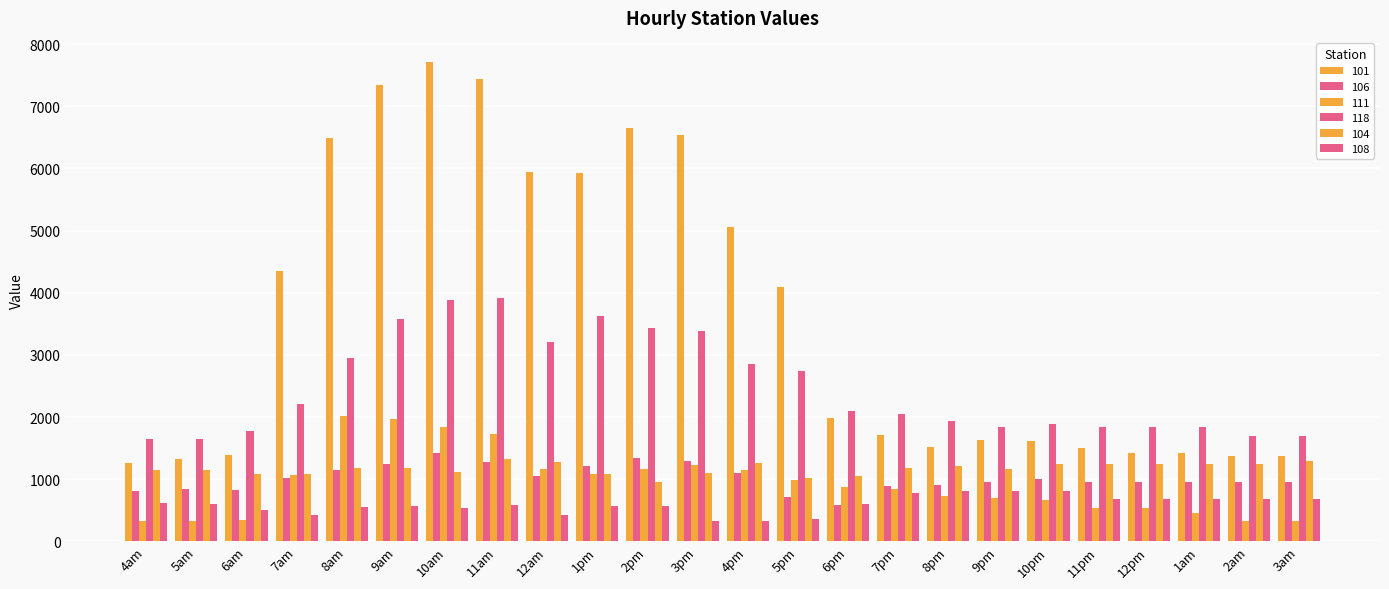

Reading left to right, transcribe all the data shown in this chart.

101: 1256.2	1320.0	1388.9	4344.0	6494.7	7345.7	7714.7	7434.9	5947.9	5924.0	6648.4	6536.3	5061.1	4086.8	1993.0	1706.2	1517.9	1627.2	1608.7	1510.9	1424.4	1424.4	1373.4	1373.4
106: 818.5	844.0	833.8	1027.2	1147.9	1242.8	1416.0	1283.3	1054.6	1214.8	1348.5	1294.4	1095.6	711.8	588.4	896.1	901.7	954.9	1009.6	956.6	956.6	956.6	956.6	956.6
111: 330.7	330.7	352.0	1071.1	2011.7	1973.4	1846.8	1729.5	1169.7	1088.9	1163.5	1222.0	1153.6	986.1	878.0	836.4	728.0	698.5	668.9	536.9	536.9	463.9	330.7	330.7
118: 1649.4	1649.4	1769.2	2206.1	2945.7	3572.3	3877.2	3914.4	3210.9	3621.3	3428.4	3378.9	2849.6	2741.1	2096.8	2056.1	1944.5	1847.0	1886.9	1843.4	1843.4	1843.4	1689.3	1689.3
104: 1152.6	1152.6	1087.7	1078.9	1175.8	1184.5	1123.0	1321.8	1272.1	1080.7	951.0	1104.6	1259.5	1023.3	1048.2	1176.9	1218.0	1160.4	1251.1	1251.1	1251.1	1251.1	1251.1	1292.2
108: 624.1	599.0	512.7	417.8	548.7	573.8	543.9	578.8	429.1	566.5	566.5	322.3	328.0	354.1	600.7	773.2	809.2	809.2	803.4	682.0	682.0	682.0	682.0	682.0